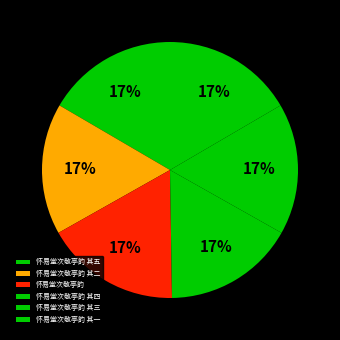

The 怀易堂次敬亭韵 其一 slice represents 17% of the pie. True or false?

True